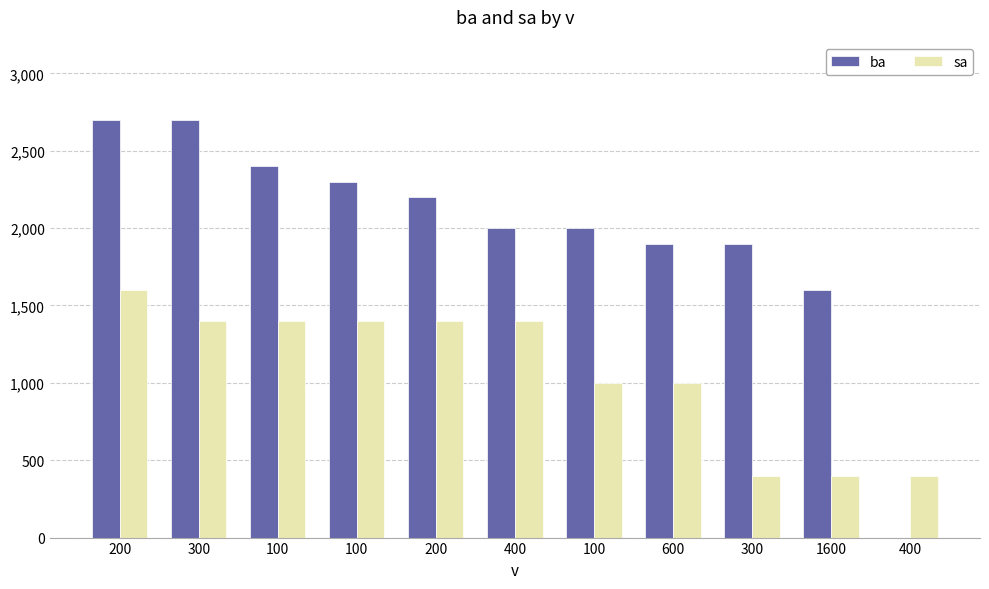

How many series are shown in this chart?

2